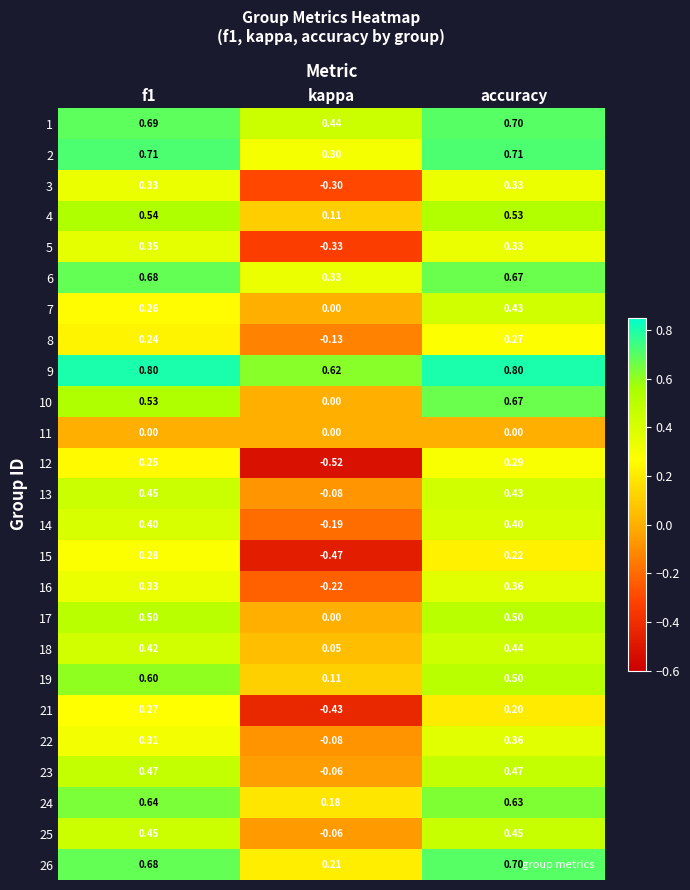

At which category is the sum across all series the highest?

accuracy